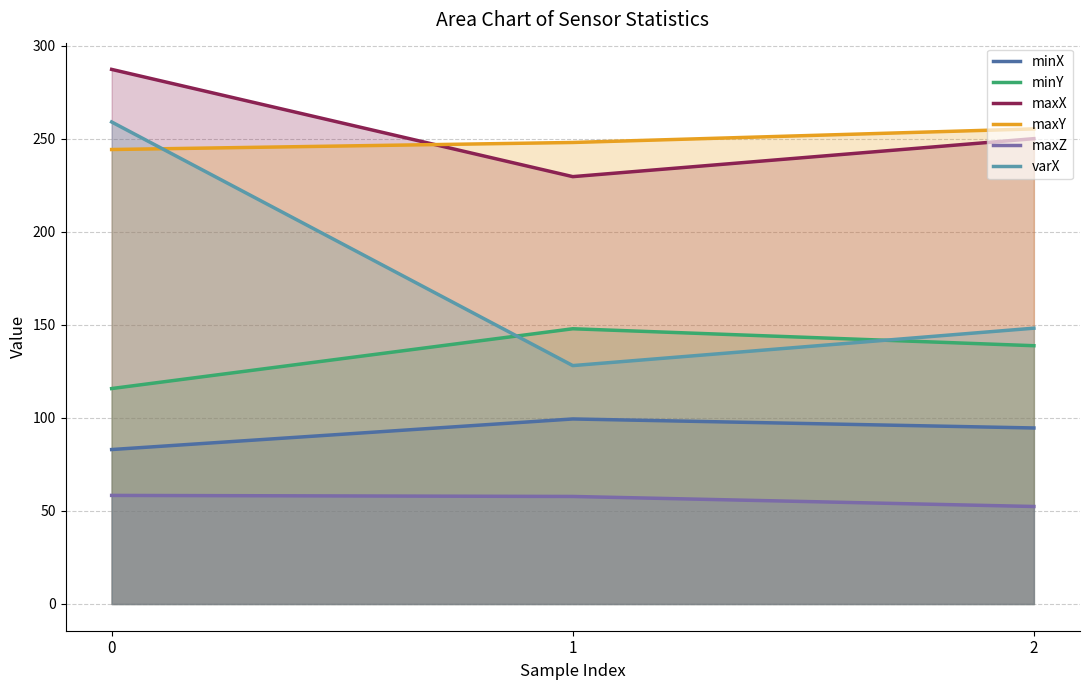

Is the value of maxZ at 1 greater than the value of varX at 1?

No